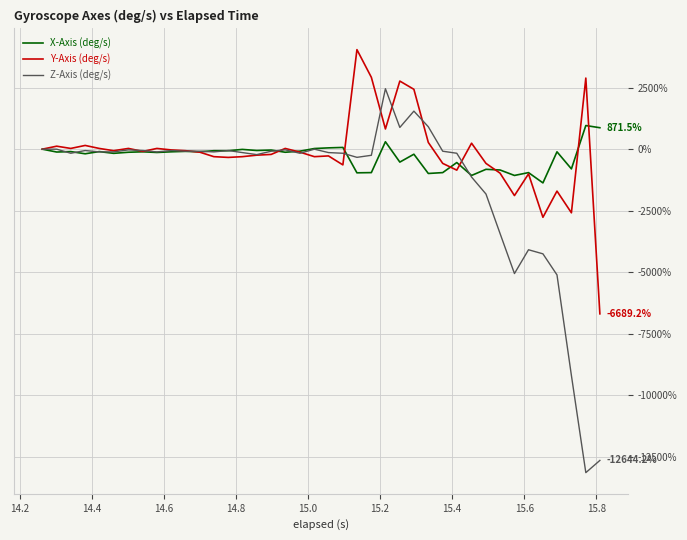

Rank the series by their maximum value, from highest to lowest.

Y-Axis (deg/s), Z-Axis (deg/s), X-Axis (deg/s)